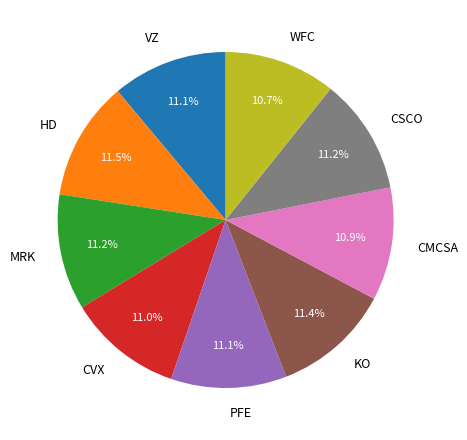

Does any single category account for the majority?

No